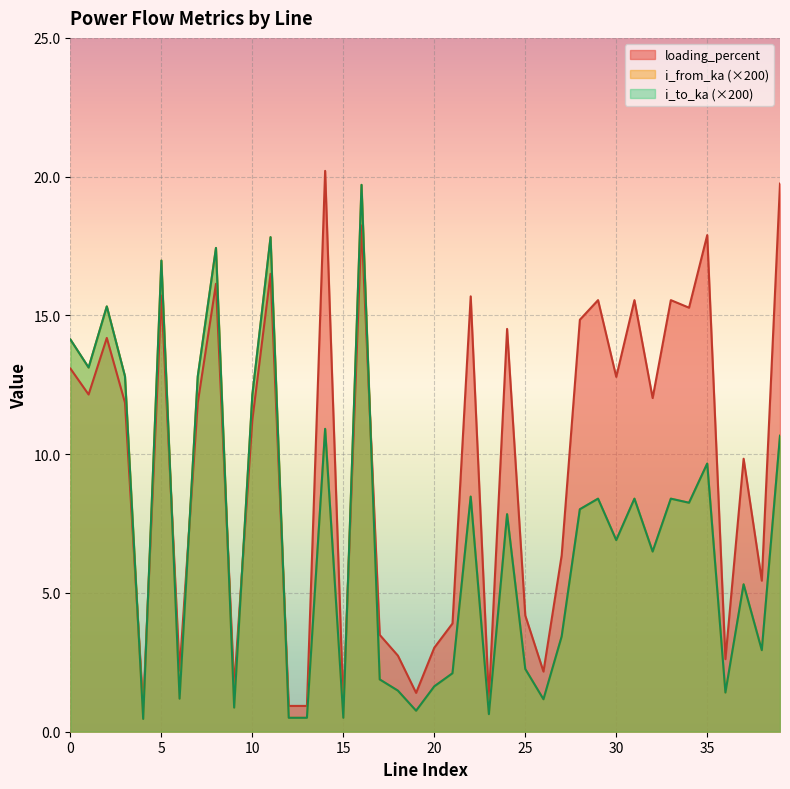

How many values in the i_from_ka series exceed 7?

20